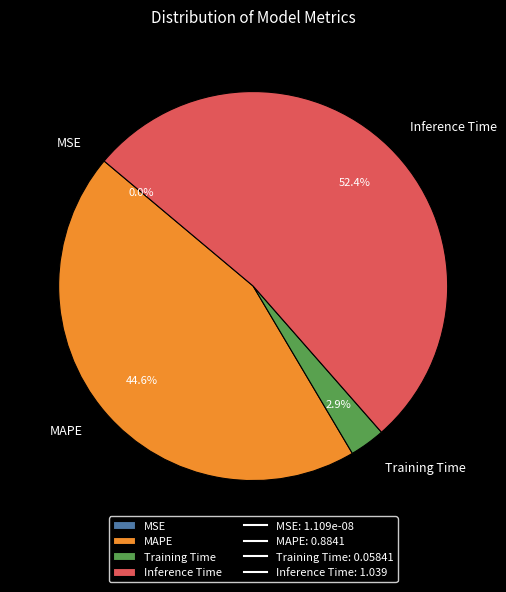

Which category accounts for the majority?

Inference Time